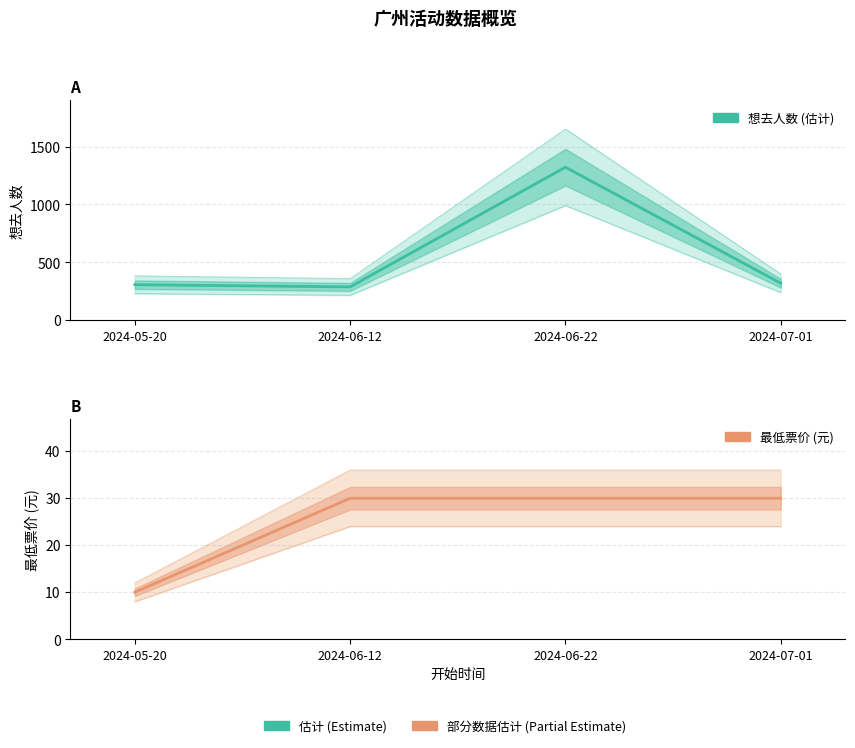

At which label does 想去人数 (估计) first exceed 320?

2024-06-22